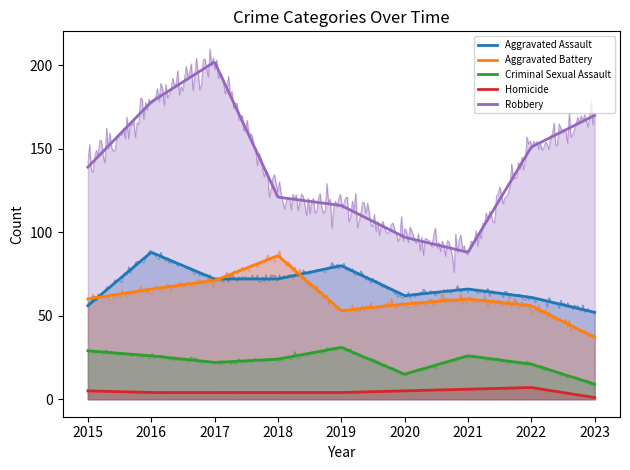

True or false: Robbery and Aggravated Battery intersect in this chart.

False